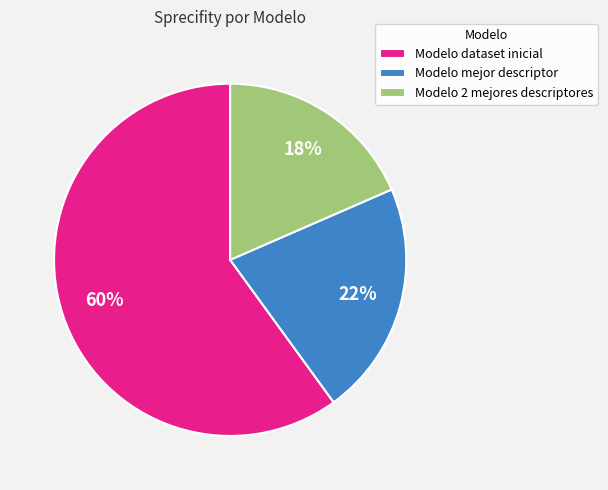

Which category has the biggest portion of the pie?

Modelo dataset inicial